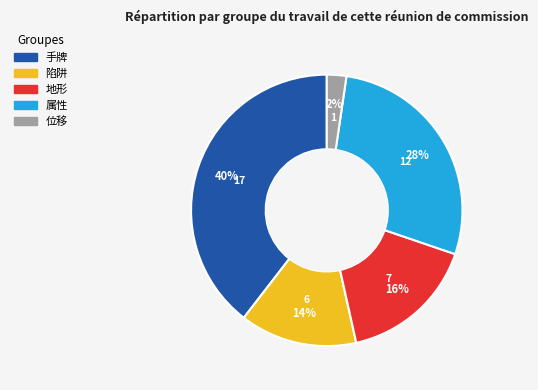

Rank the categories by value from lowest to highest.

位移, 陷阱, 地形, 属性, 手牌